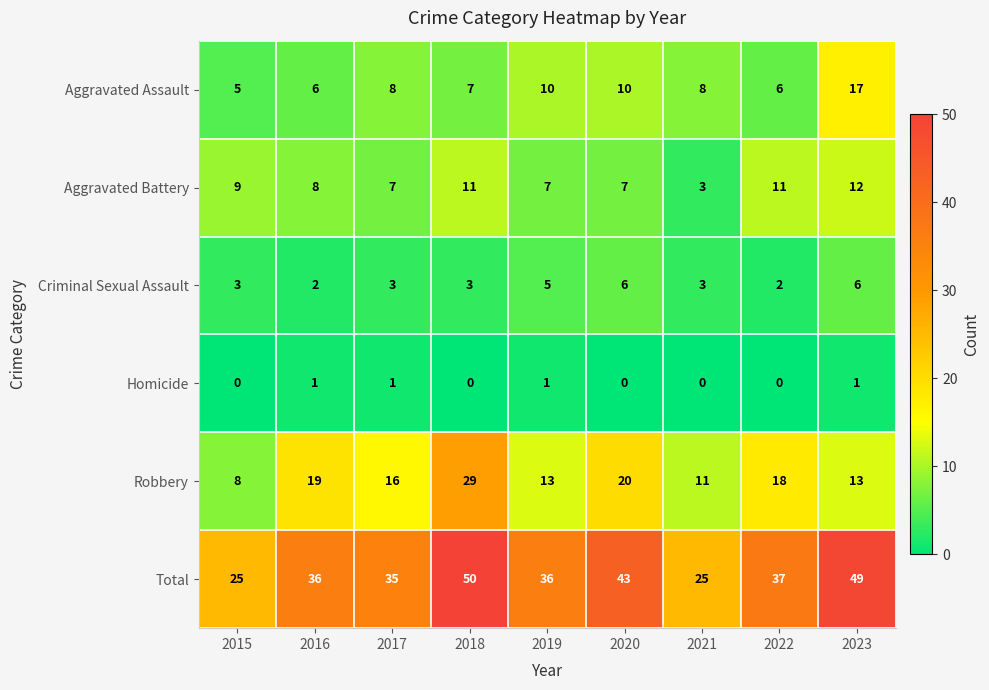

Which series has the largest total across all categories?

Total